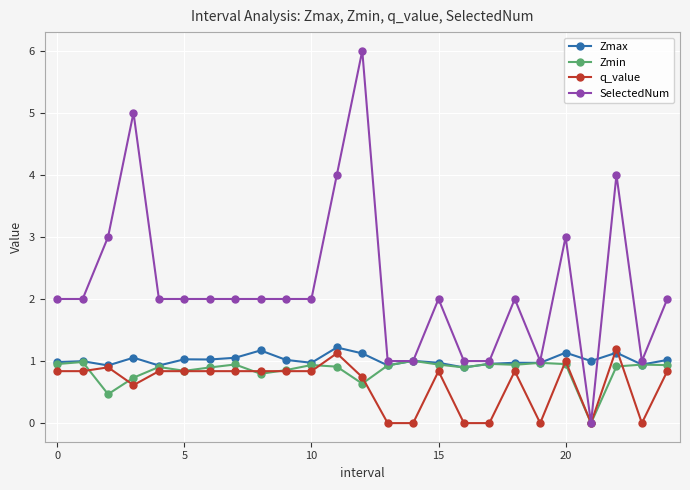

What is the difference between the second highest and second lowest values in the SelectedNum series?

4.0